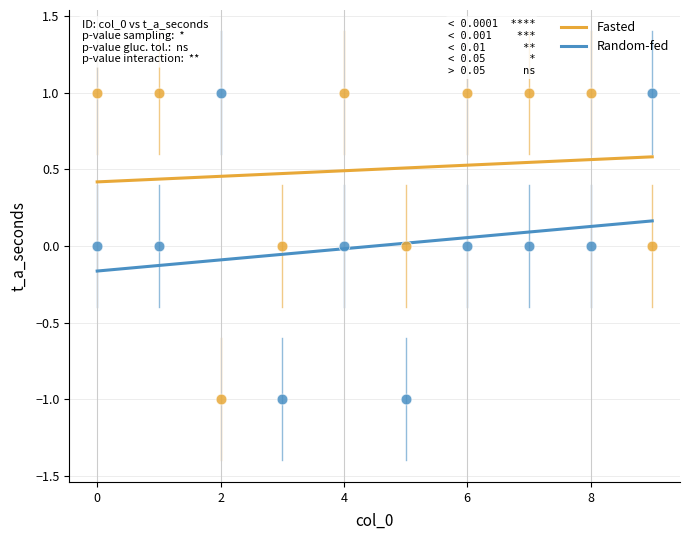

What are all the series names shown in the legend?

Fasted, Random-fed